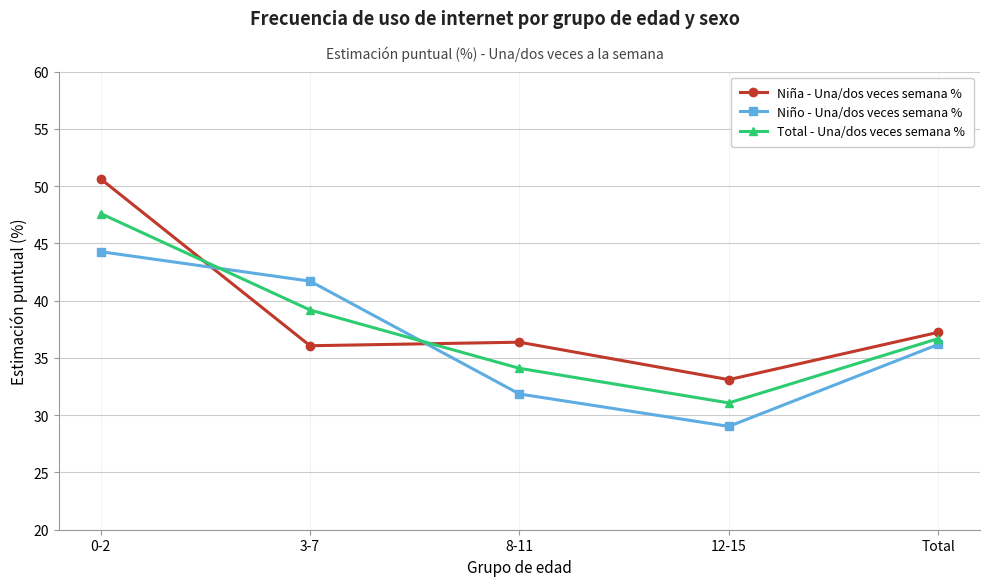

What is the sum of all Niña - Una/dos veces semana % values?

193.4